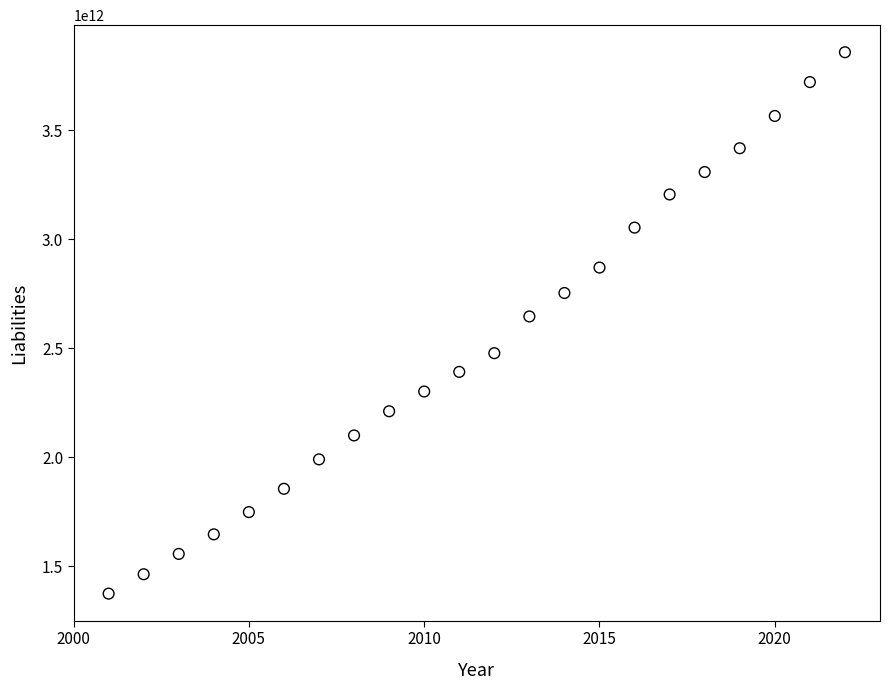

What is the range of X values (max minus min)?

21